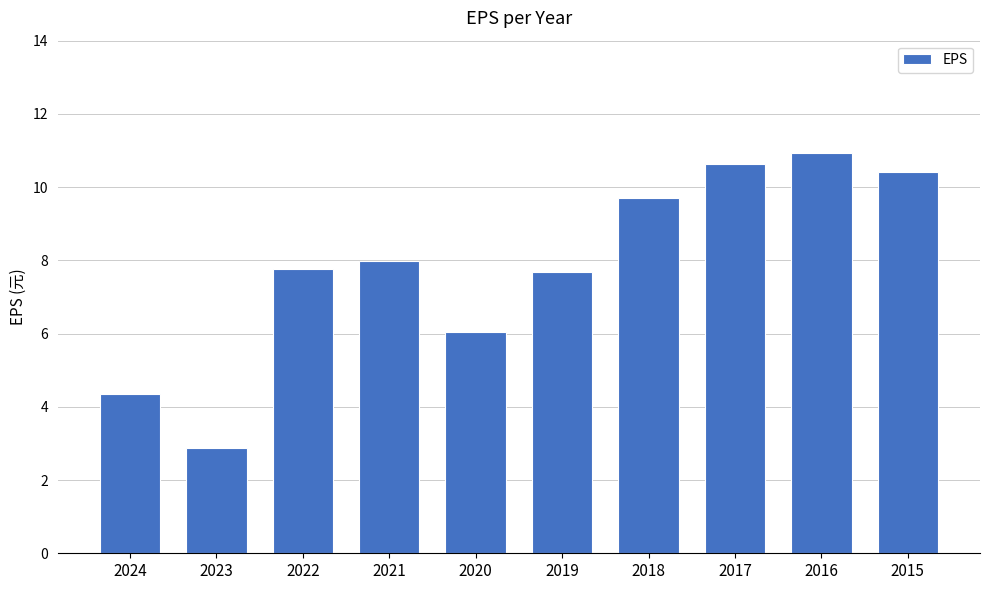

What is the change in value from 2024 to 2021?

+3.6